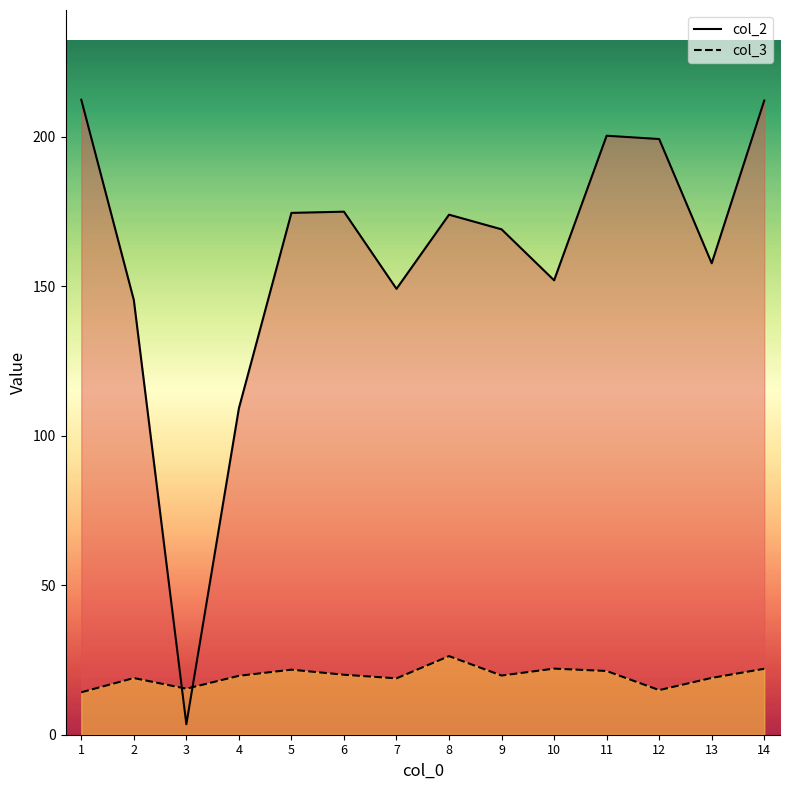

What is the value of the col_3 point at the 11th from the left?

21.3